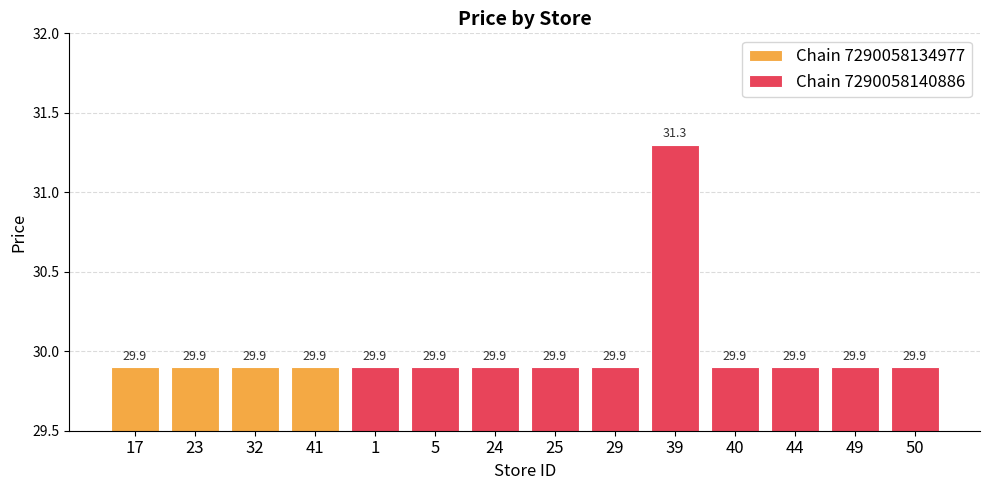

The Chain 7290058140886 series shows 29.9 at 25. True or false?

True